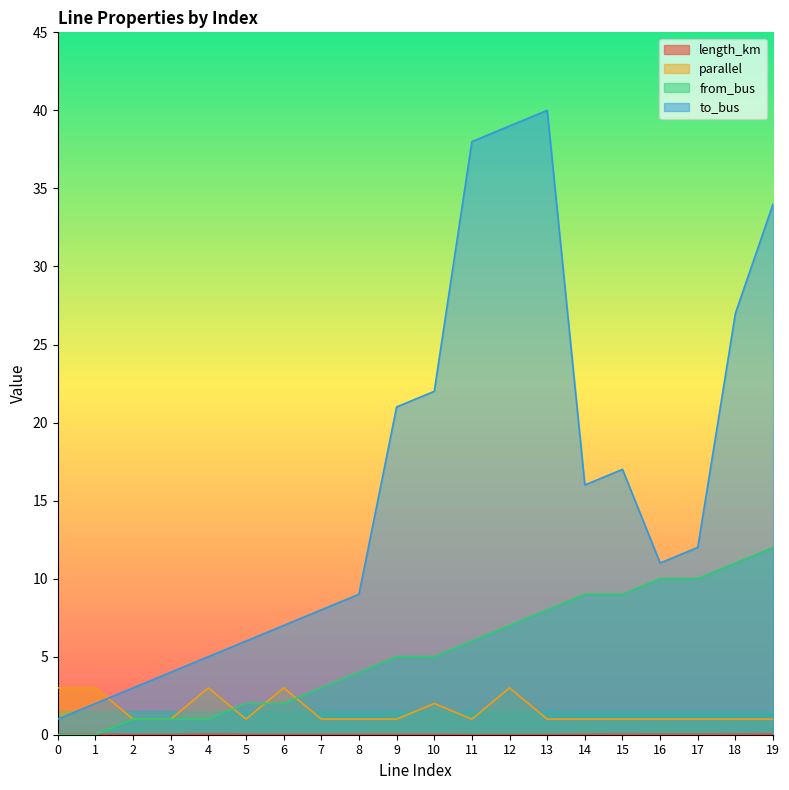

How many positive values does the from_bus series have?

18